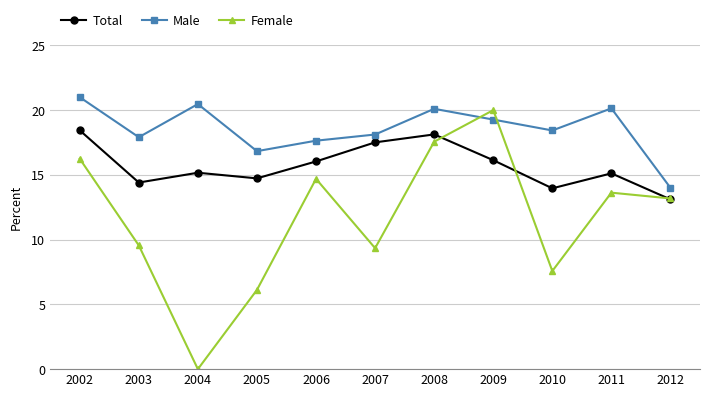

Rank the series by their average value, from highest to lowest.

Male, Total, Female